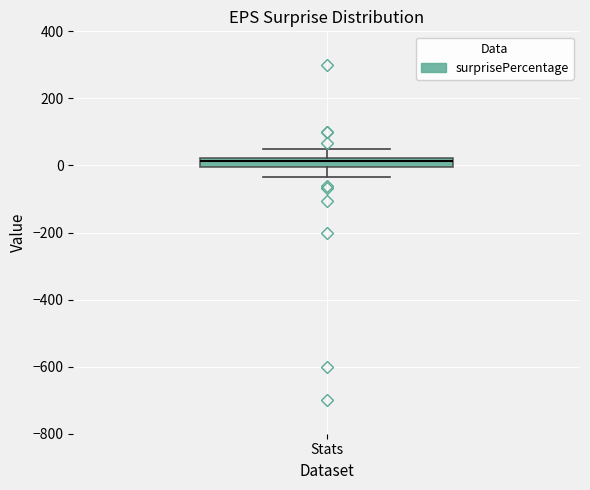

Where does the lower whisker of the box for Stats end on the y-axis? The values are not printed on the chart, so give them approximately, as read against the axis.

-40